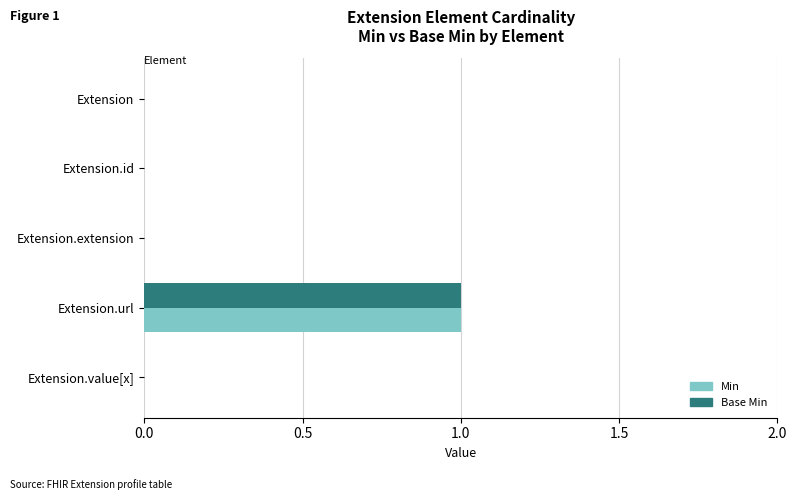

The value of Base Min at Extension.id is 0. True or false?

True